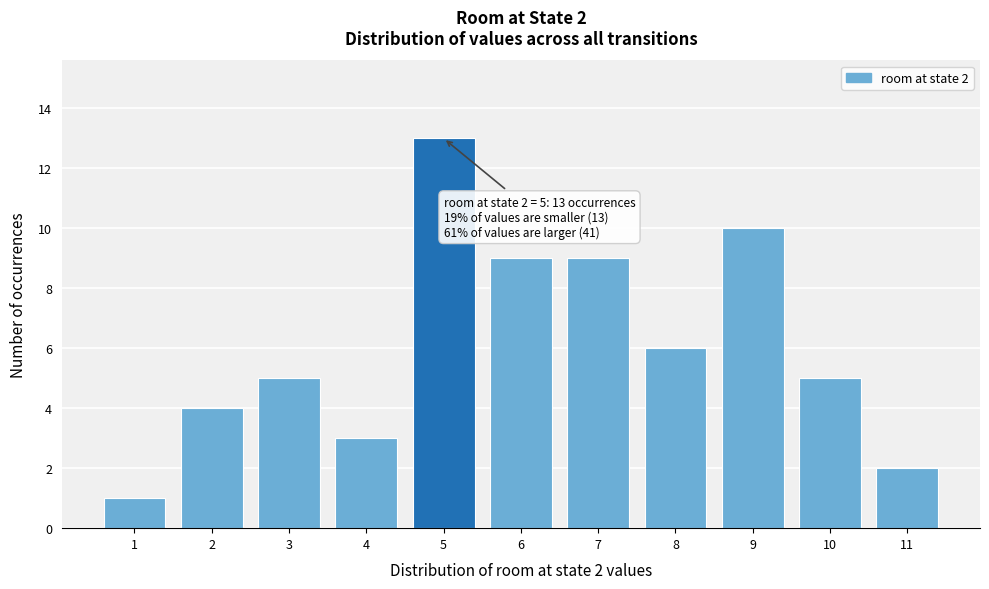

Reading right to left, list all the values displayed in this chart.

11=2	10=5	9=10	8=6	7=9	6=9	5=13	4=3	3=5	2=4	1=1